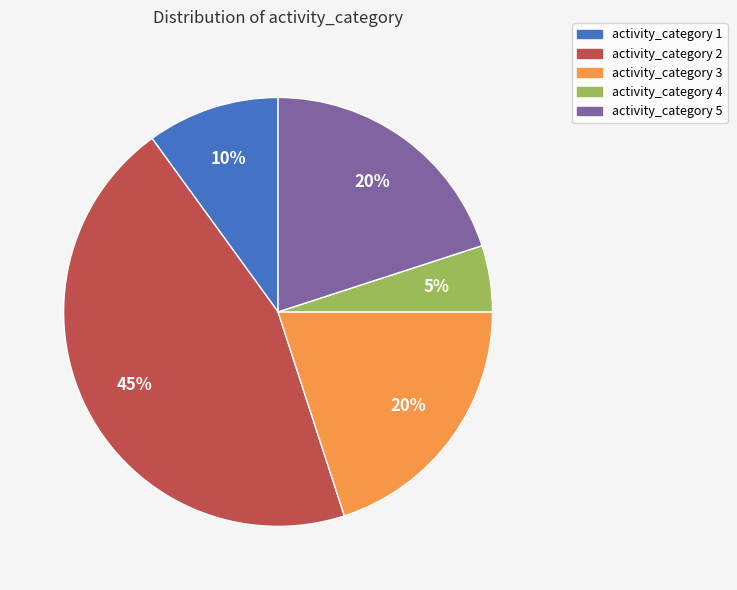

Which slice is the largest?

activity_category 2